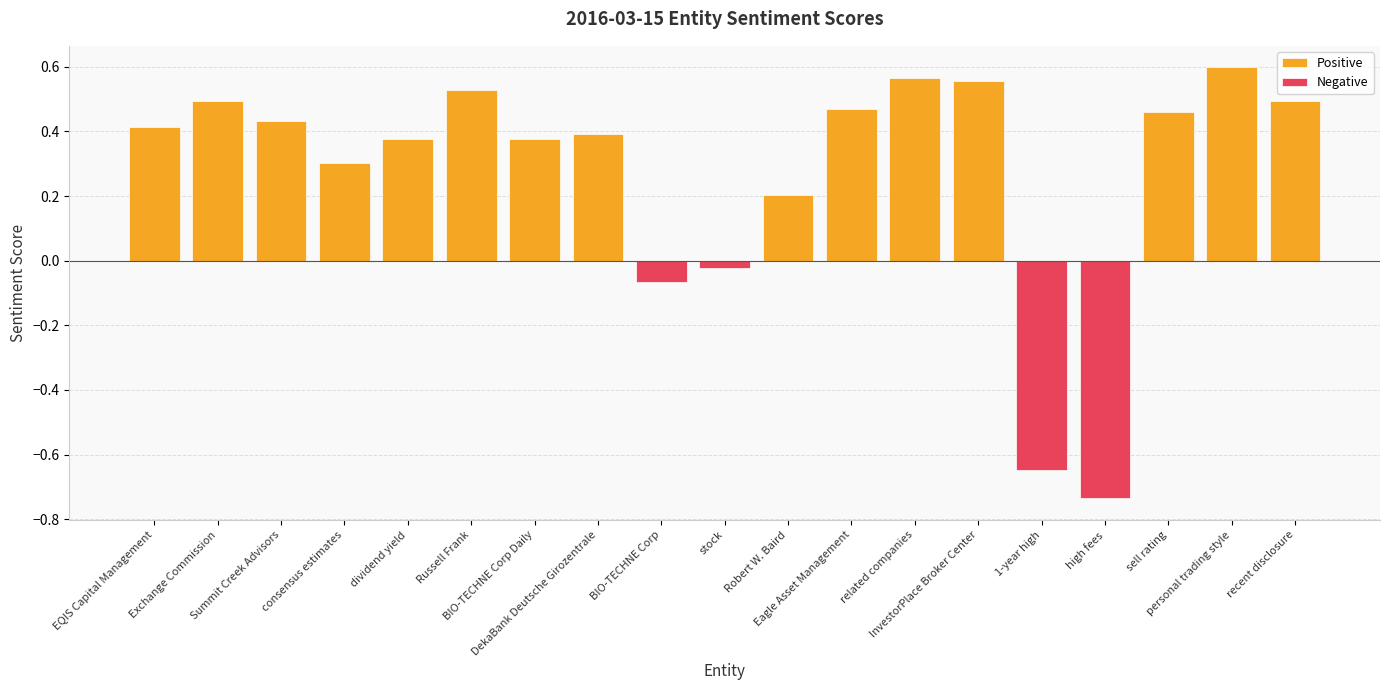

Reading left to right, list all the values displayed in this chart.

EQIS Capital Management=0.4	Exchange Commission=0.5	Summit Creek Advisors=0.4	consensus estimates=0.3	dividend yield=0.4	Russell Frank=0.5	BIO-TECHNE Corp Daily=0.4	DekaBank Deutsche Girozentrale=0.4	BIO-TECHNE Corp=-0.1	stock=-0.0	Robert W. Baird=0.2	Eagle Asset Management=0.5	related companies=0.6	InvestorPlace Broker Center=0.6	1-year high=-0.6	high fees=-0.7	sell rating=0.5	personal trading style=0.6	recent disclosure=0.5